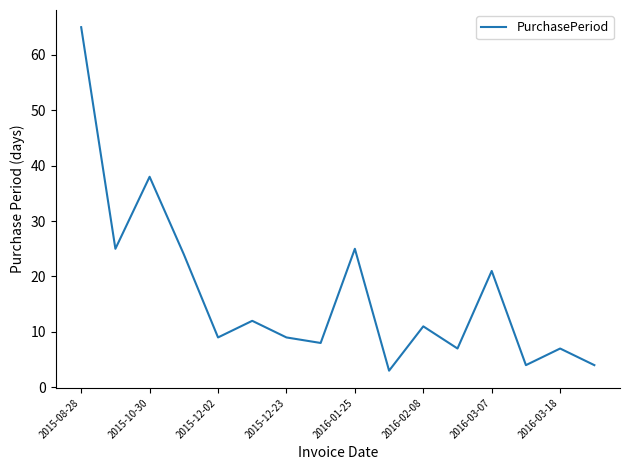

What is the sum of all values?

272